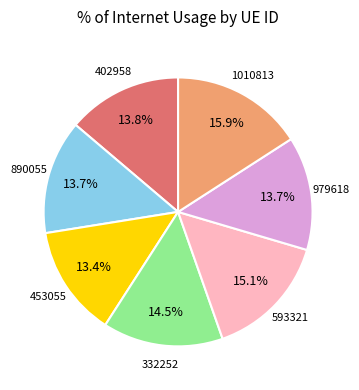

Does any single category account for the majority?

No